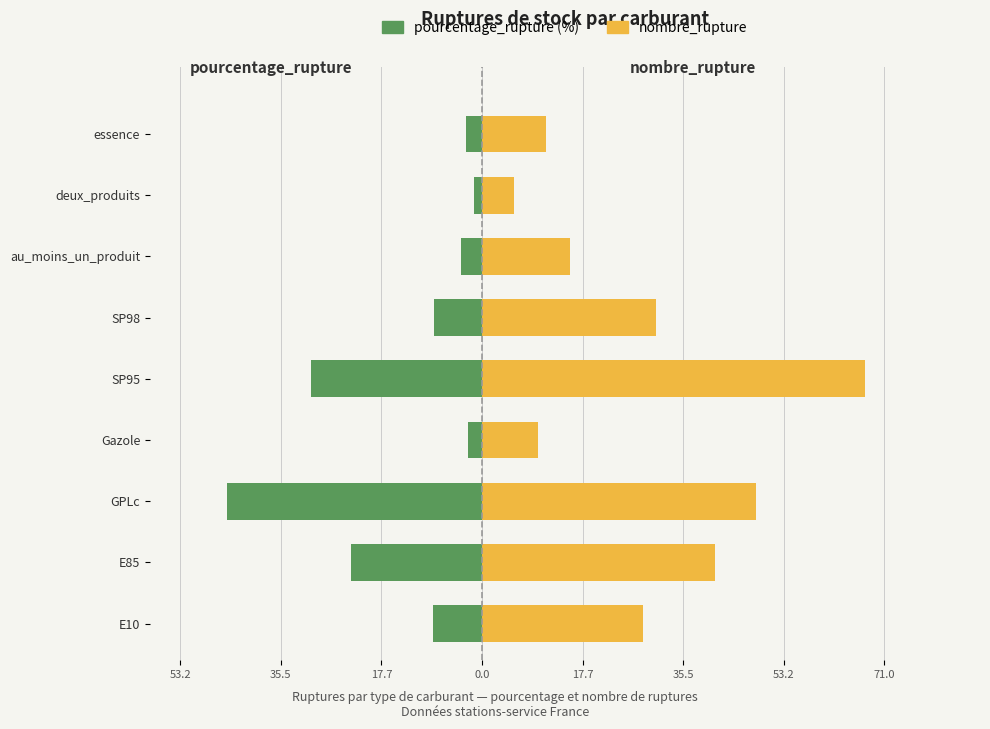

The nombre_rupture series shows 14.8 at Gazole. True or false?

False